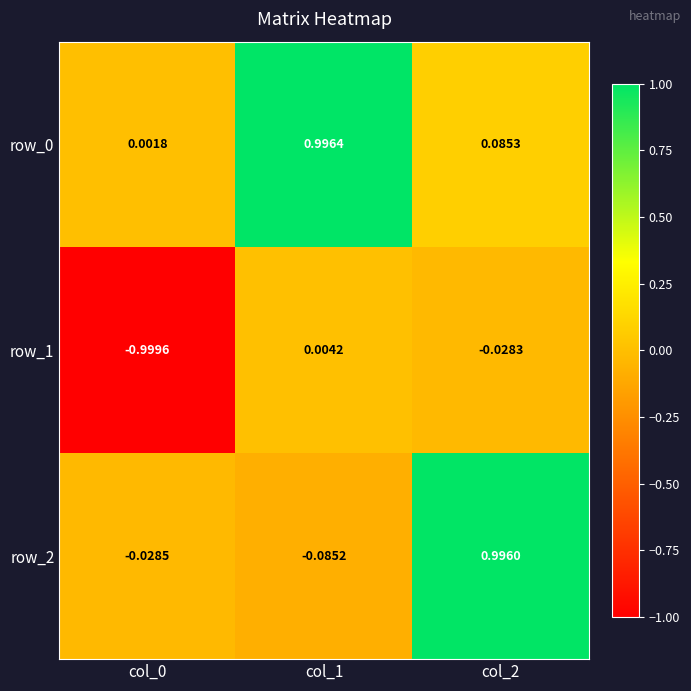

At which label does row_2 first exceed 0?

col_2